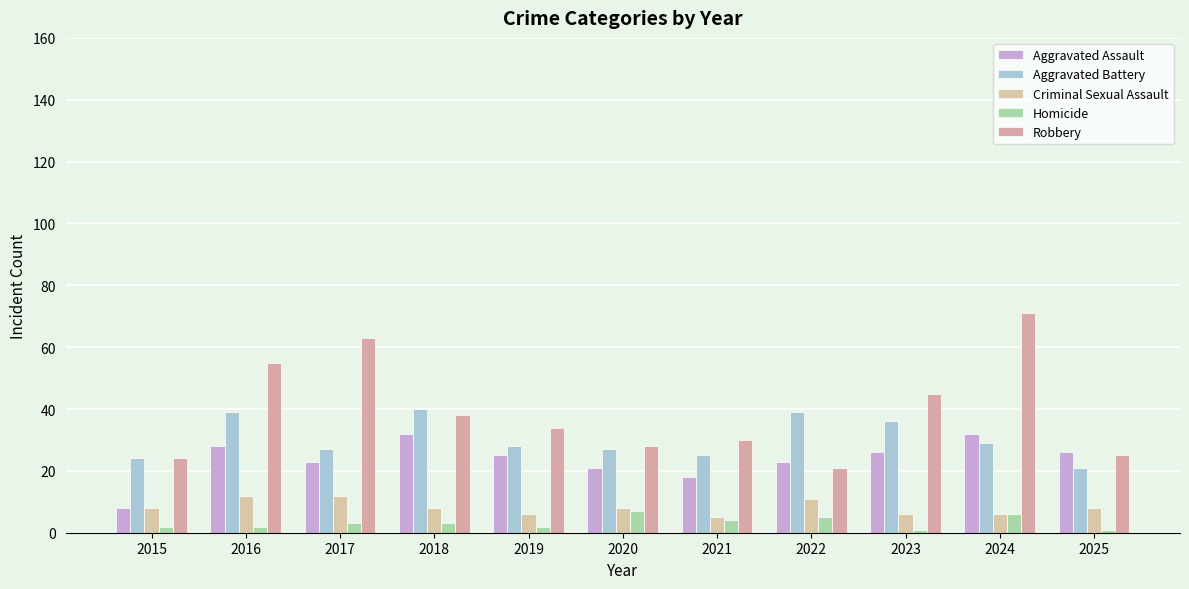

What is the difference between the maximum and second lowest values in the Robbery series?

47